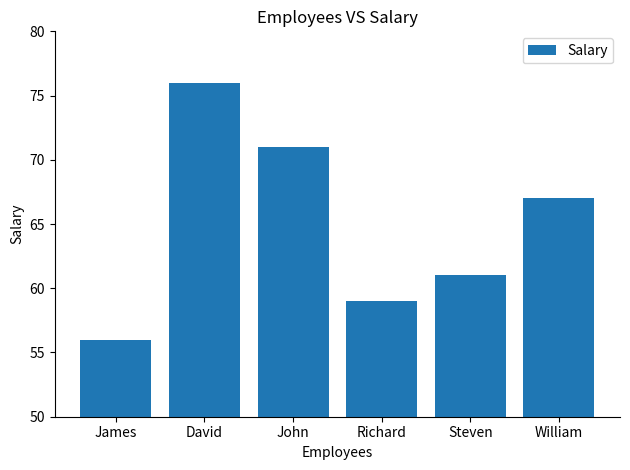

Reading left to right, extract all data points from this chart.

James=56	David=76	John=71	Richard=59	Steven=61	William=67